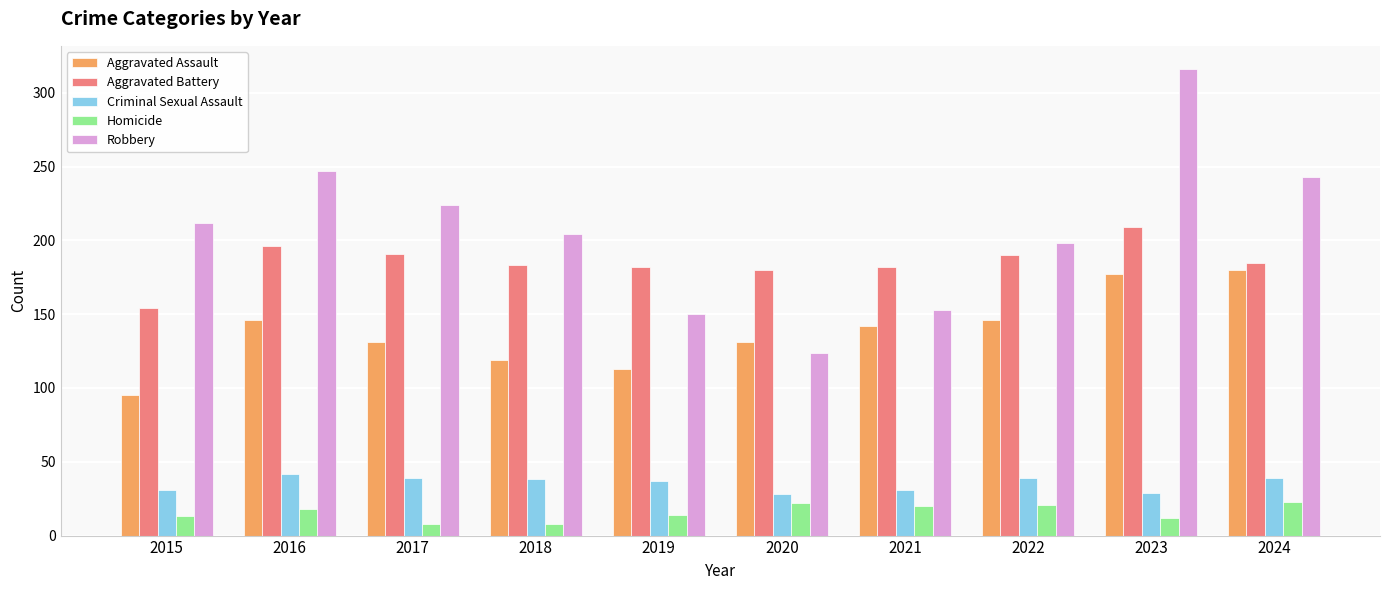

Which label corresponds to the largest value in the chart?

2023